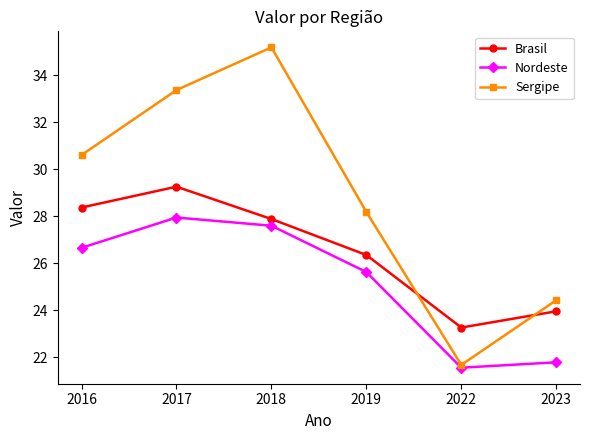

True or false: Nordeste has a value of 27.9 at 2017.

True